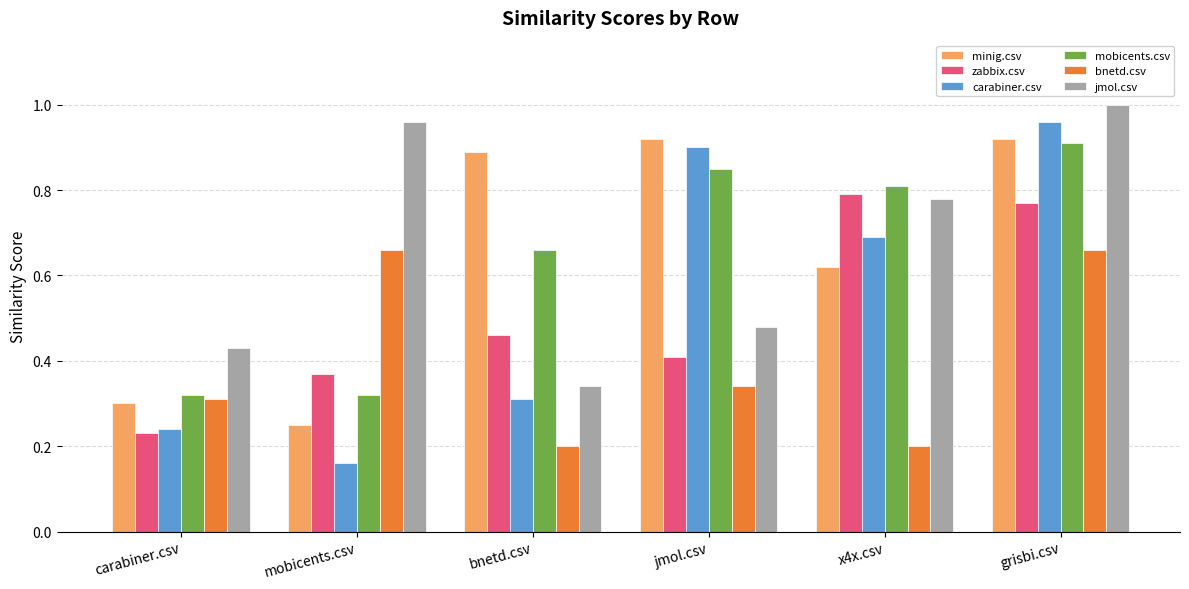

What is the label of the 2nd bar from the left?

mobicents.csv